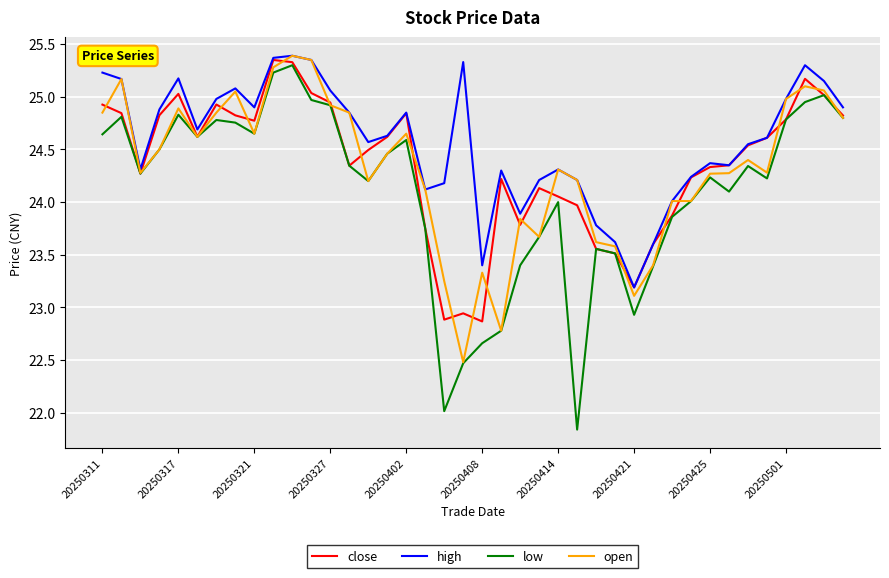

In low, how many points are higher than both neighbors (excluding endpoints)?

10